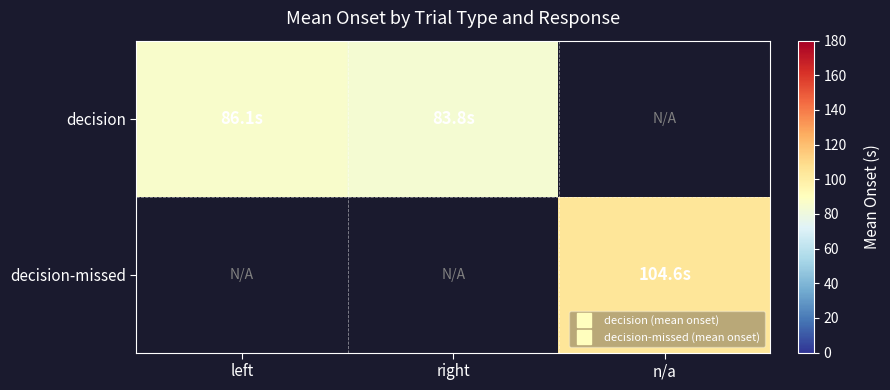

Count the number of categories in the chart.

3